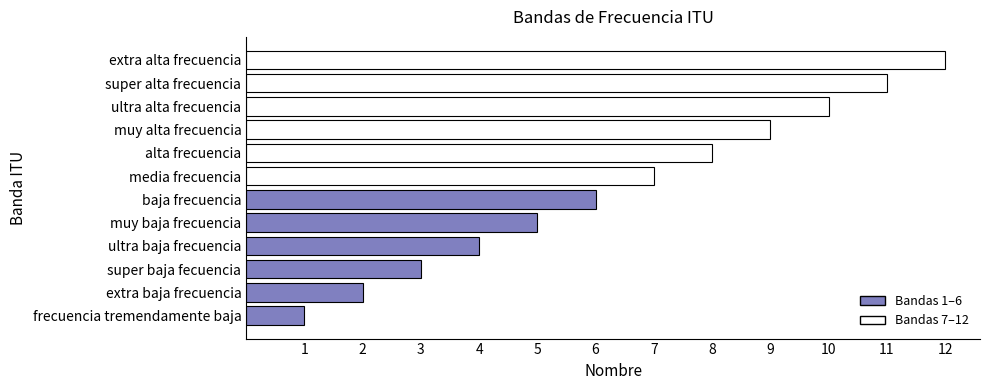

The chart shows a value of 2 at frecuencia tremendamente baja. True or false?

False